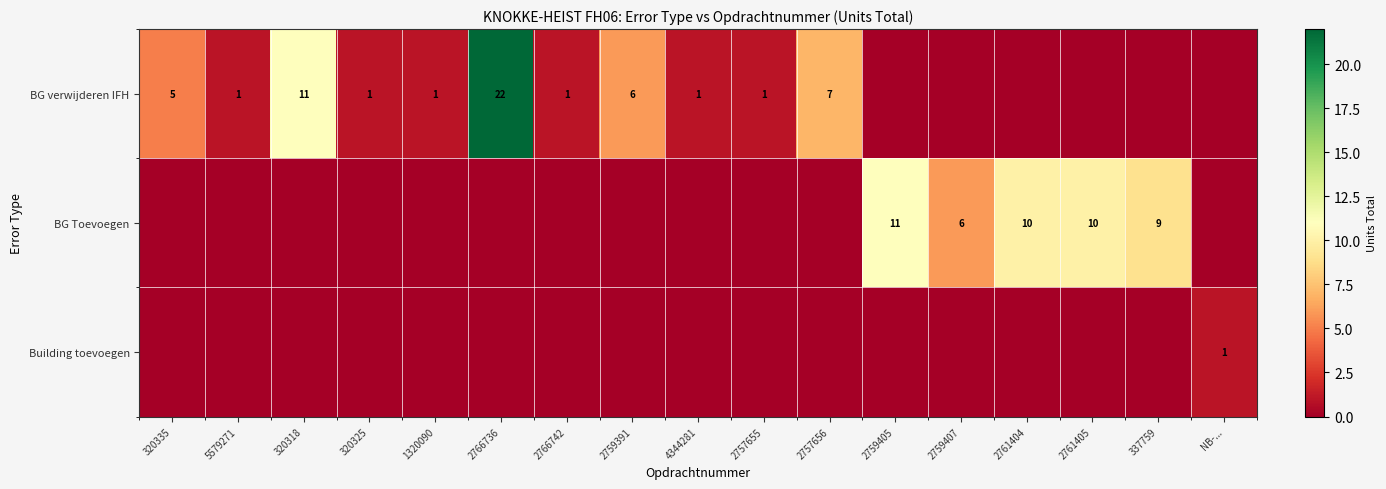

What is the total value across all series at 2759405?

11